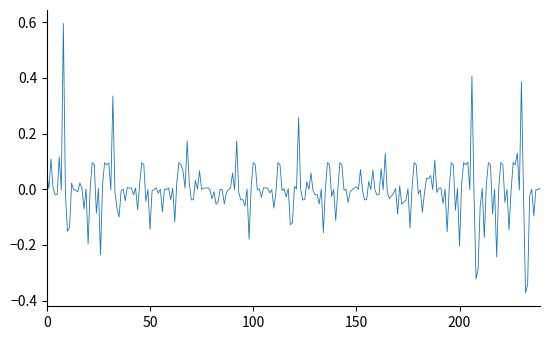

What is the greatest value displayed?

0.6